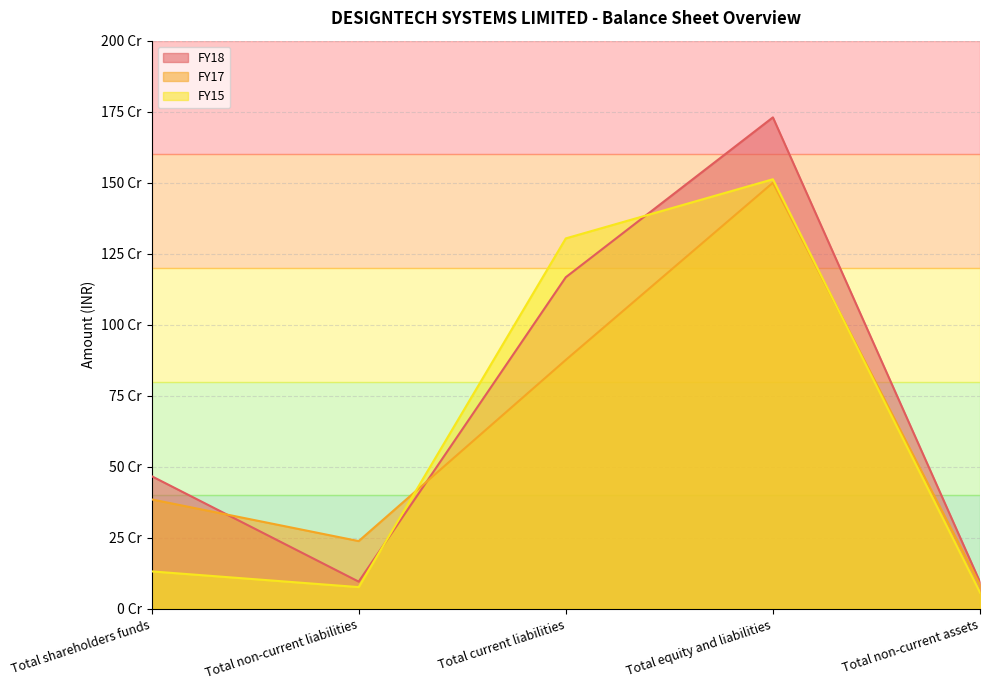

Where does the FY18 series first go above 467074057?

Total shareholders funds